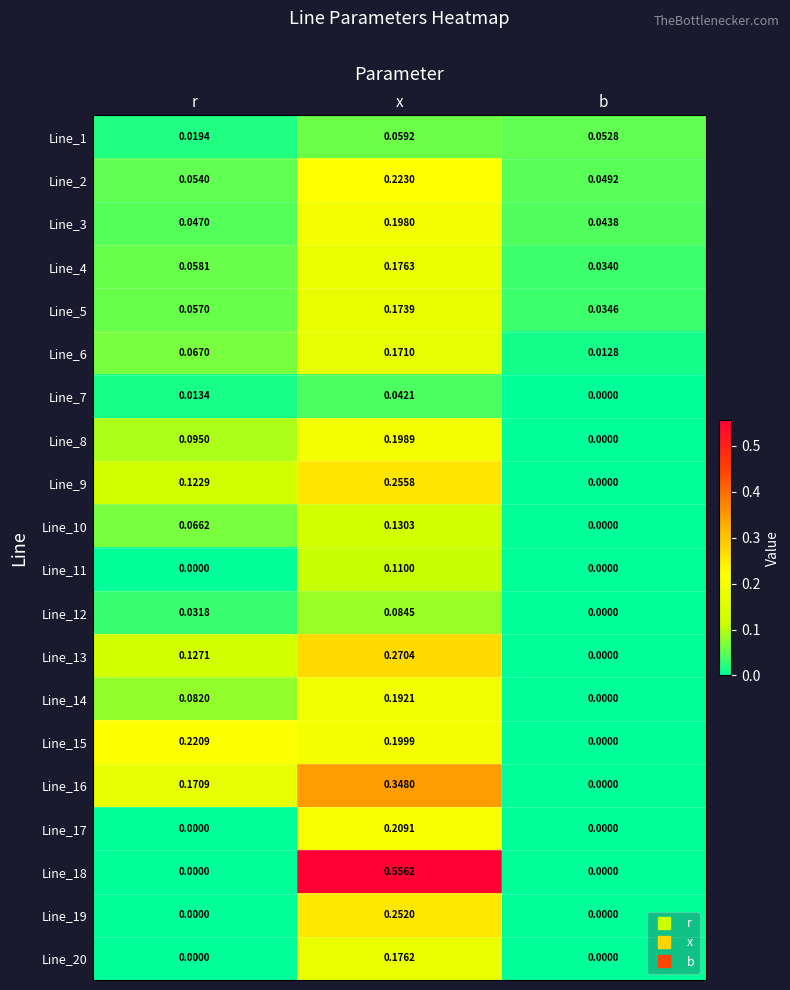

Is the value of Line_20 at b greater than the value of Line_7 at x?

No